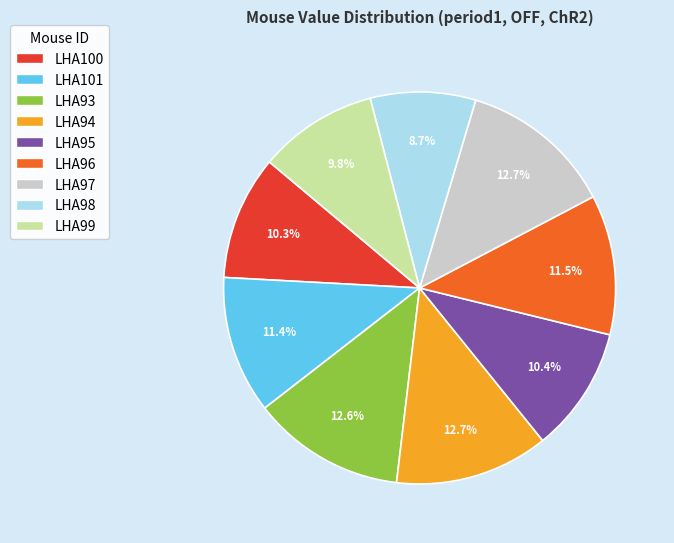

To the nearest percent, what portion does LHA98 represent?

9%